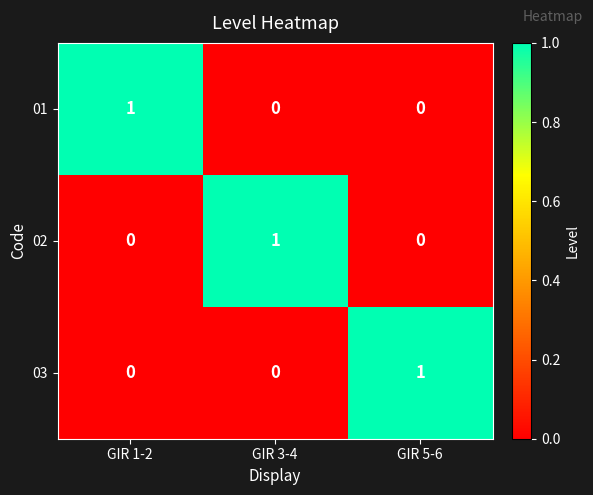

Reading left to right, what are all the values shown in this chart?

01: GIR 1-2=1	GIR 3-4=0	GIR 5-6=0
02: GIR 1-2=0	GIR 3-4=1	GIR 5-6=0
03: GIR 1-2=0	GIR 3-4=0	GIR 5-6=1